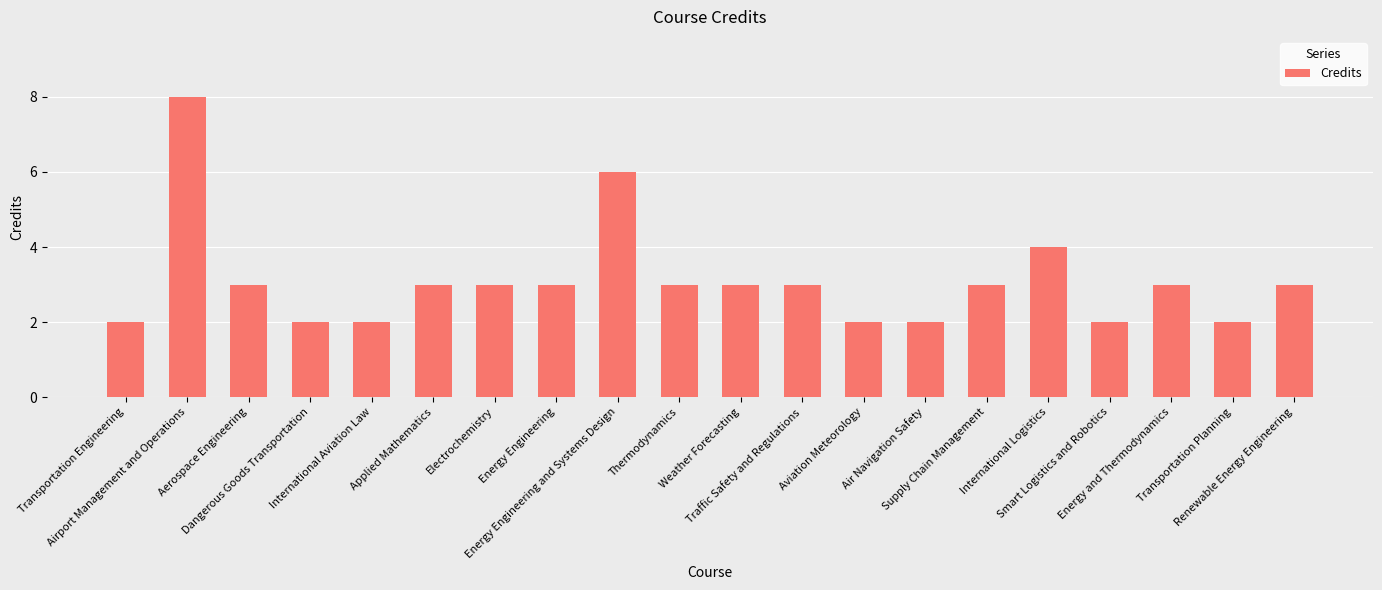

The chart shows a value of 3 at International Aviation Law. True or false?

False